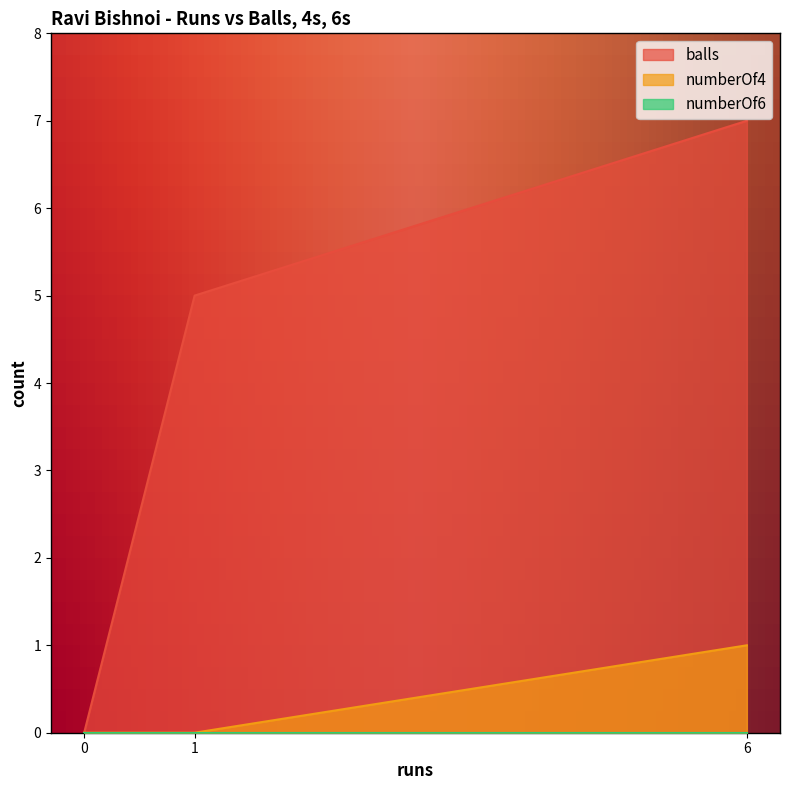

List the labels in order of balls value, smallest first.

0, 1, 6